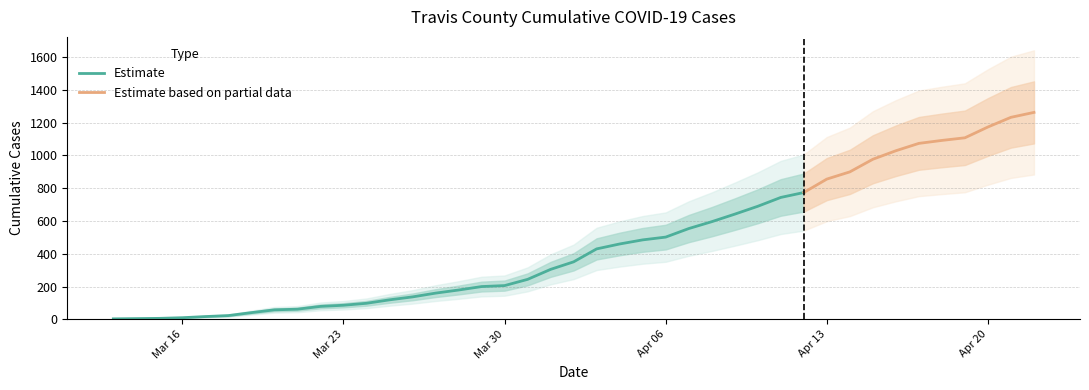

Count the number of categories in the chart.

40